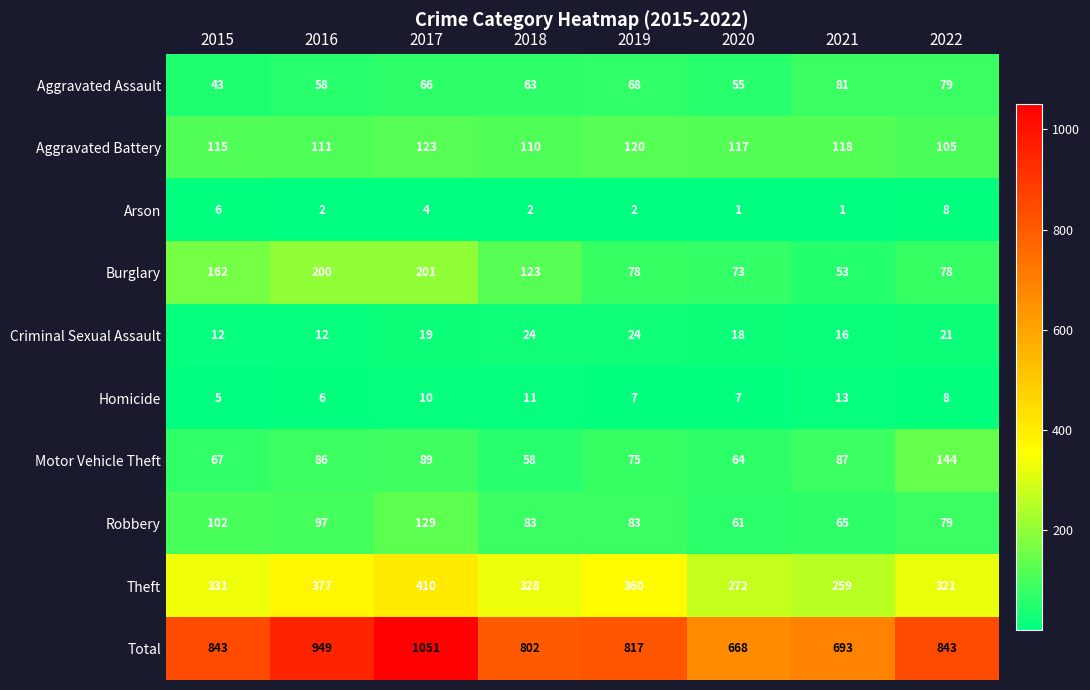

What is the spread (max minus min) of values at 2021?

692